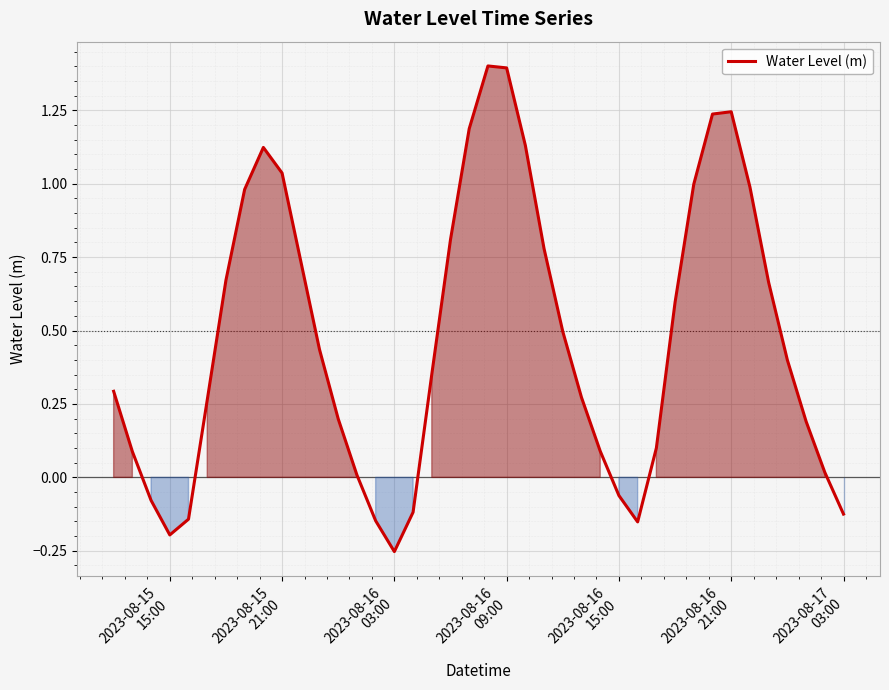

What is the greatest value displayed?

1.4